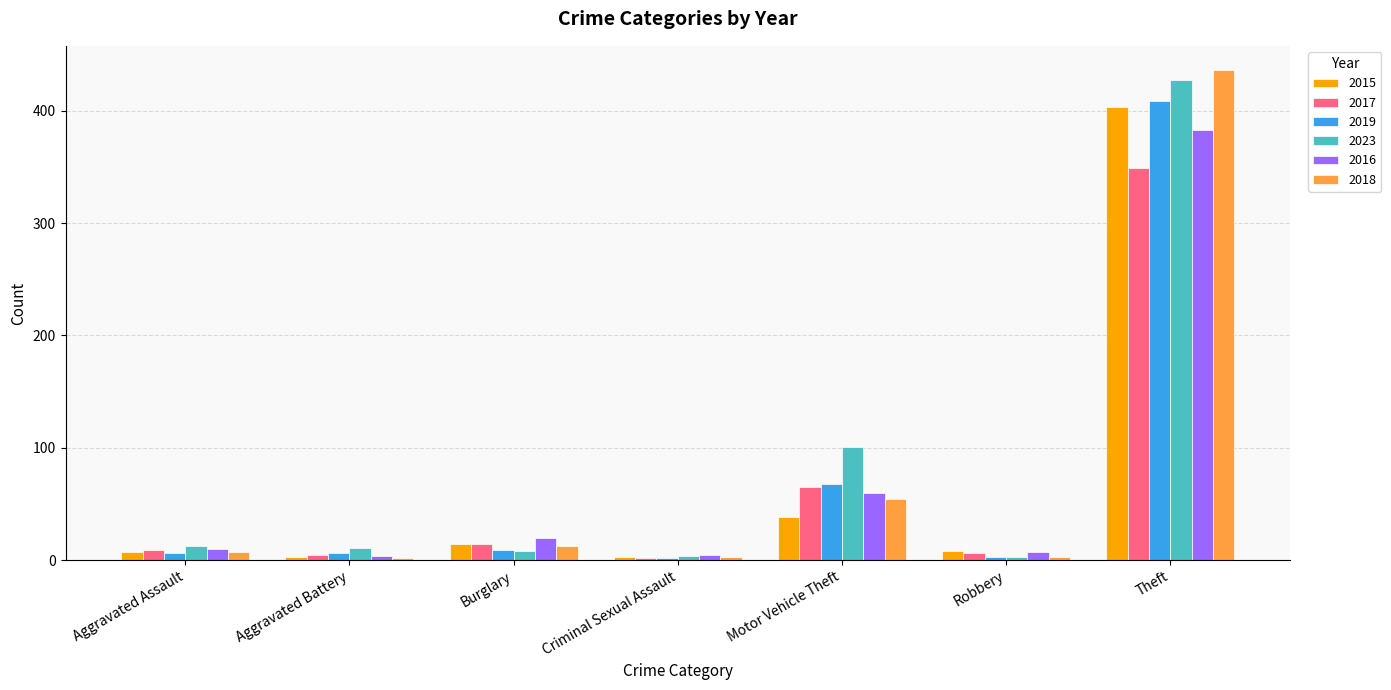

What is the approximate value of 2019 at Motor Vehicle Theft?

68